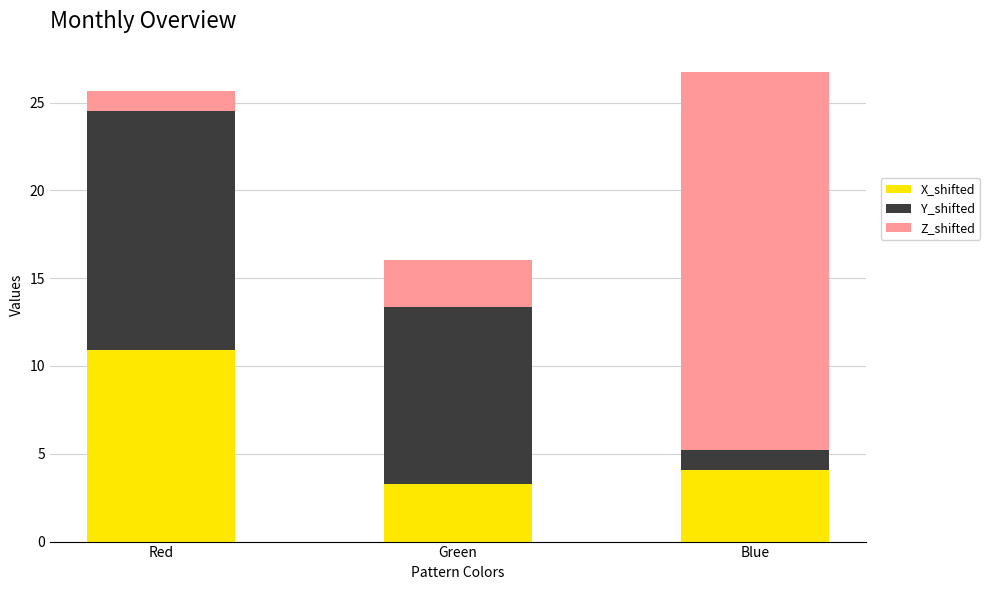

How many distinct data groups are displayed?

3